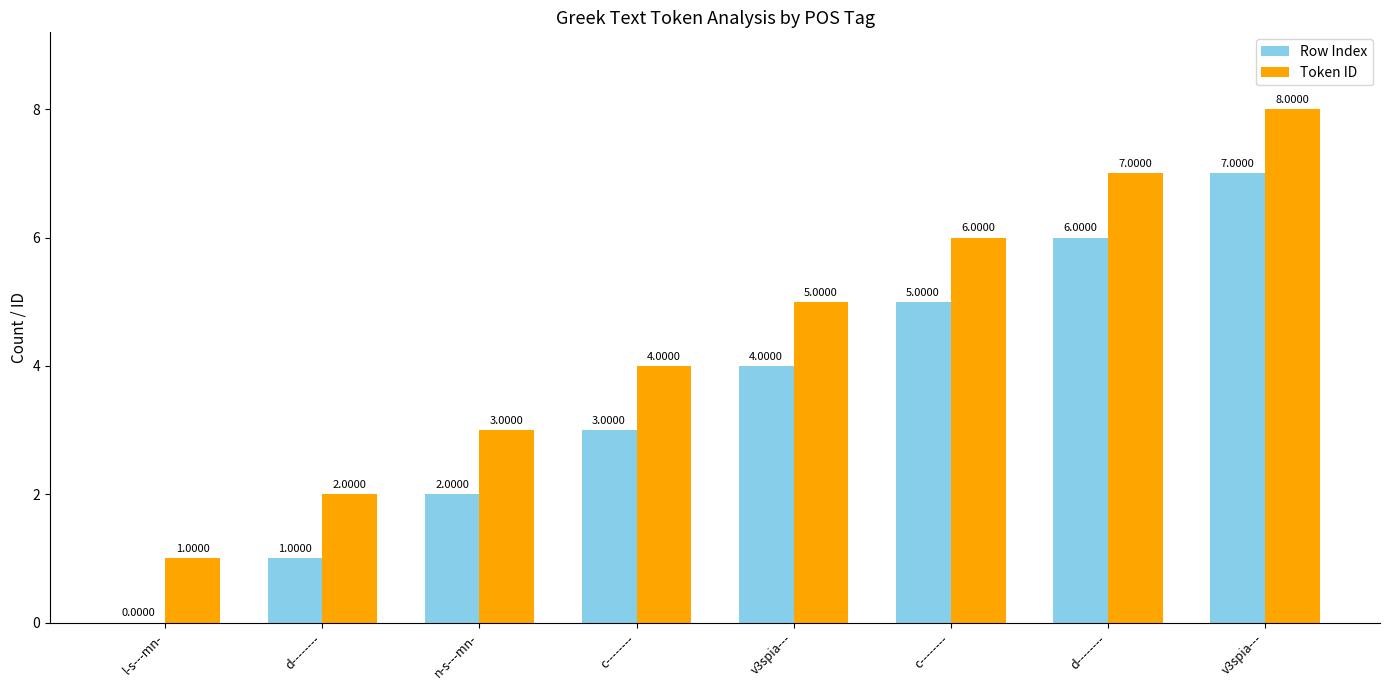

What is the total value across all series at v3spia---?

9